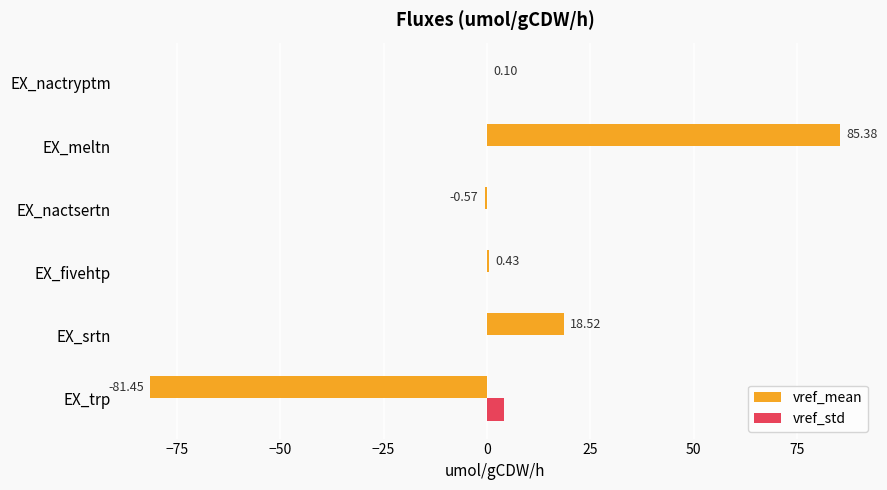

At which category is the sum across all series the highest?

EX_meltn